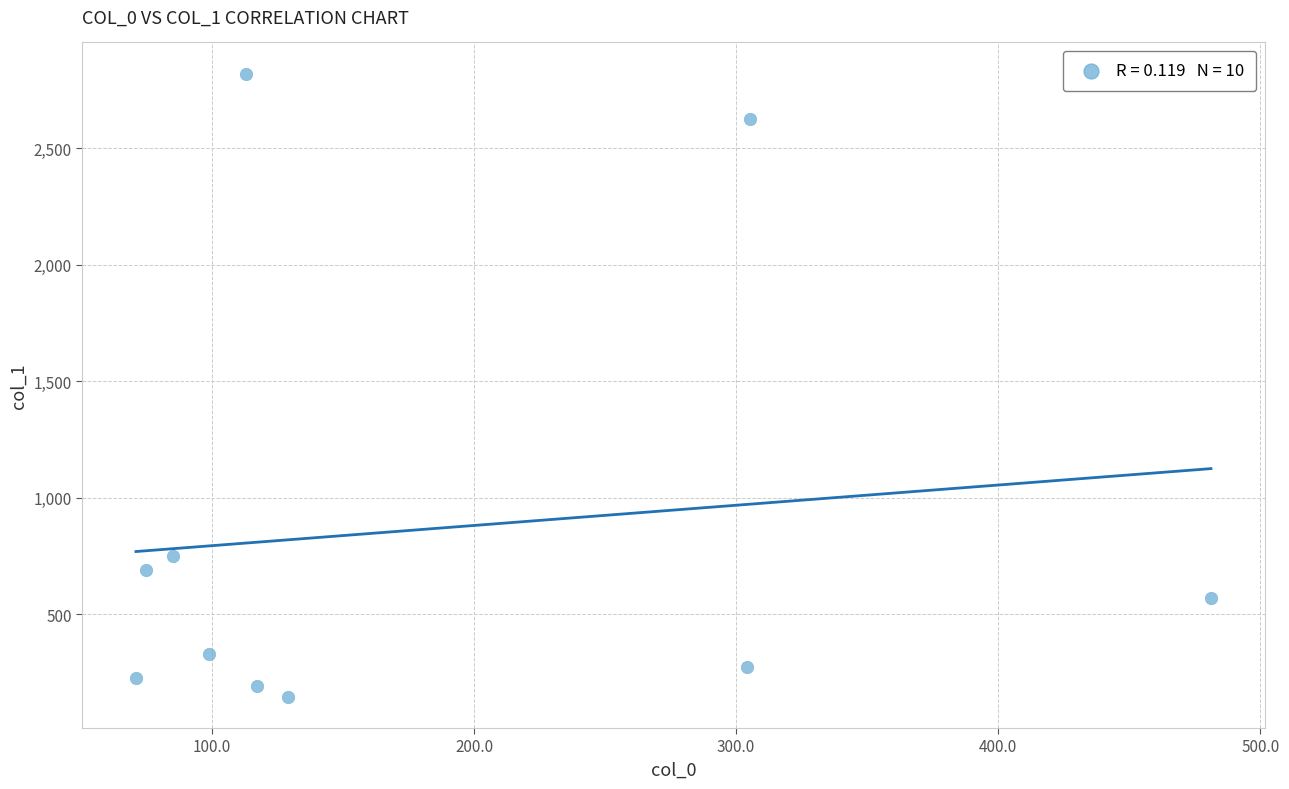

What is the range of X values (max minus min)?

410.2